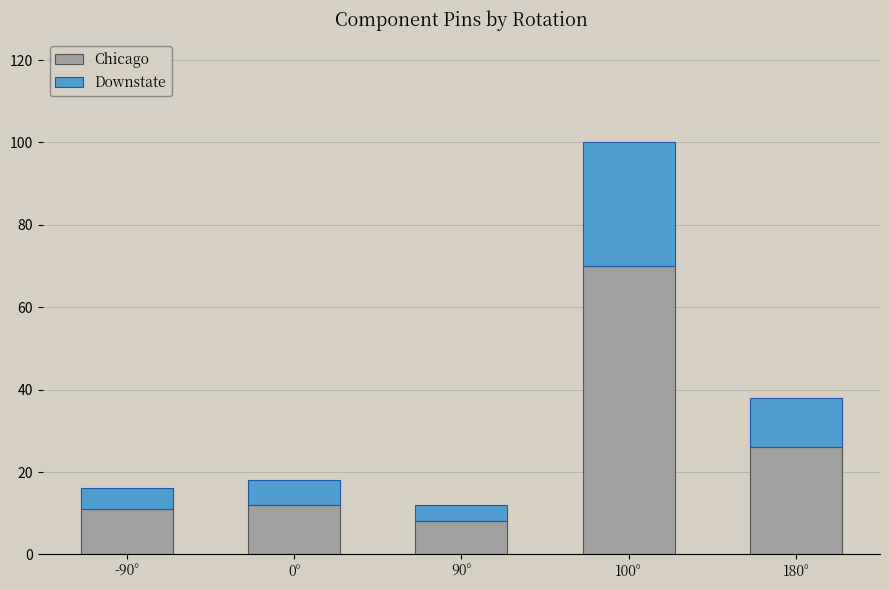

Does the chart contain any negative values?

No